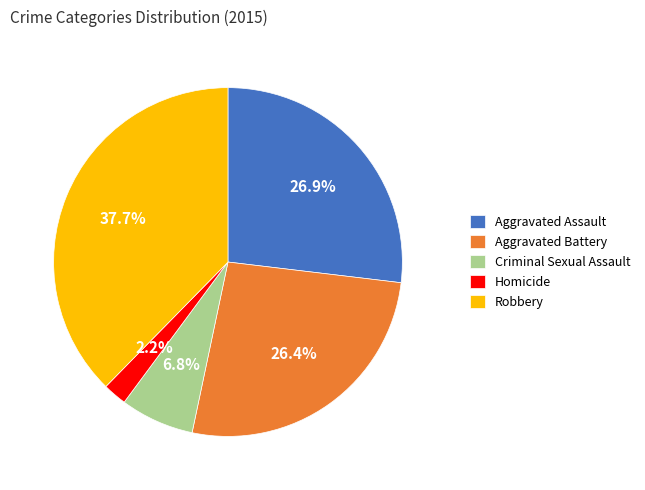

How many slices are in this pie chart?

5